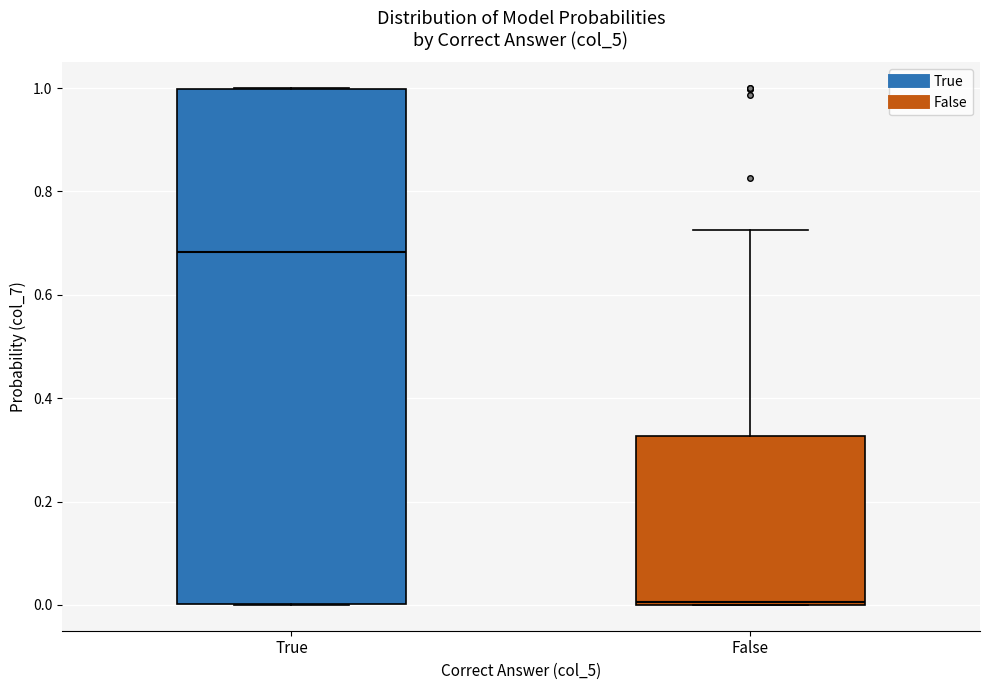

Where is the lower edge of the box for True on the y-axis? The values are not printed on the chart, so give them approximately, as read against the axis.

0.00